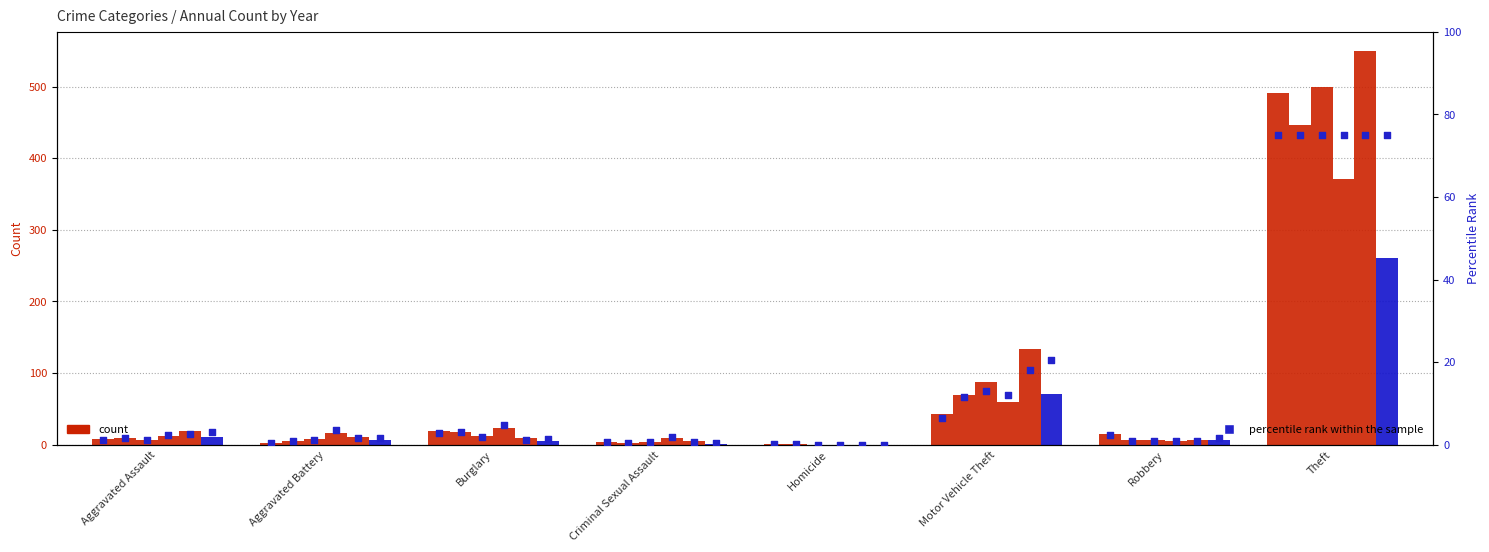

Which has a higher value, Burglary or Theft?

Theft